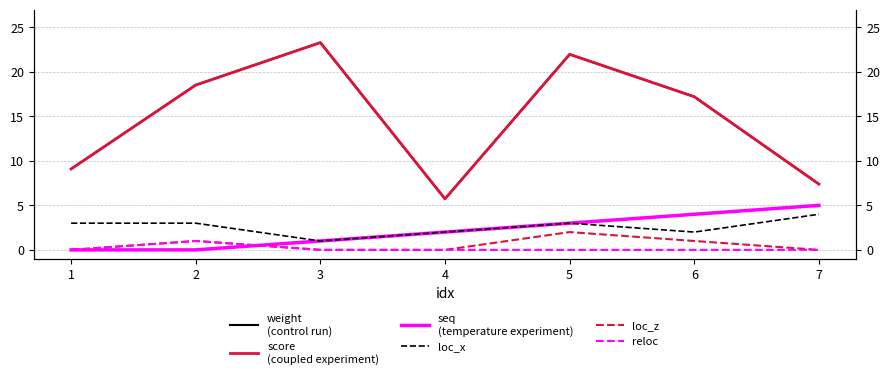

The value of weight
(control run) at 6 is 29.0. True or false?

False